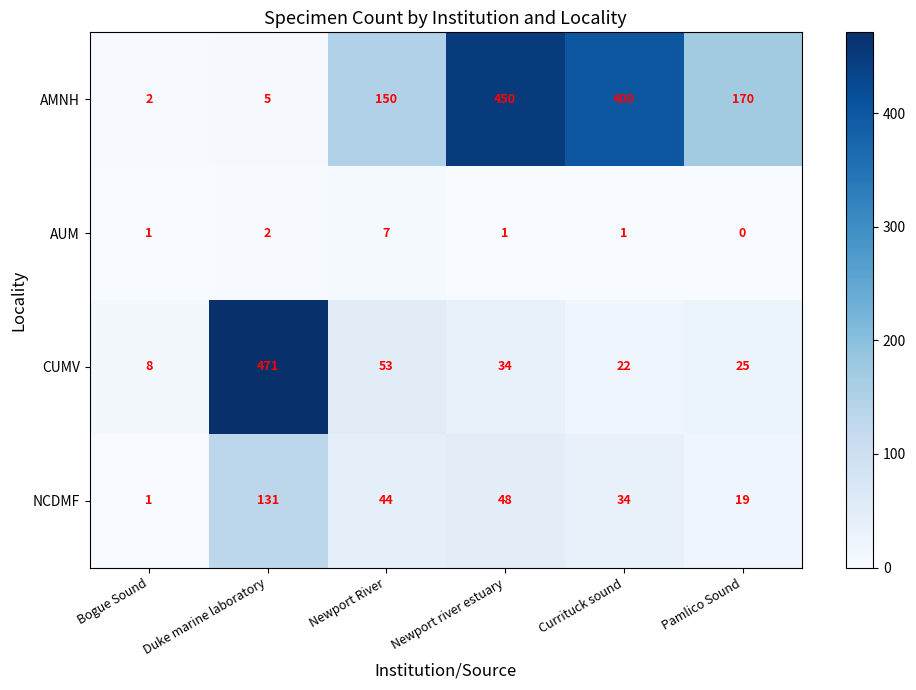

Which series has the largest total across all categories?

AMNH